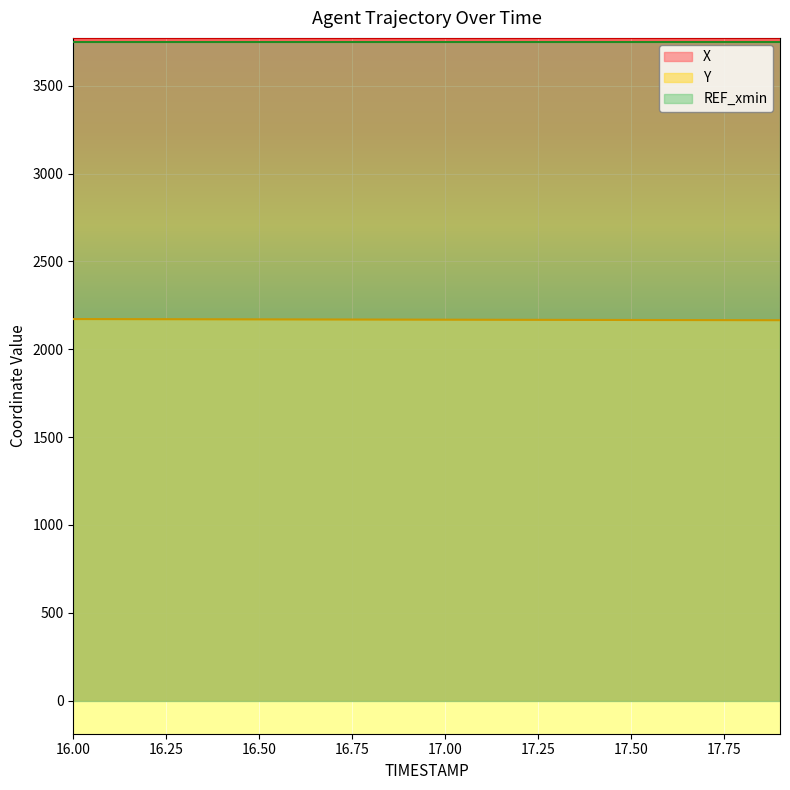

True or false: X and Y intersect in this chart.

False